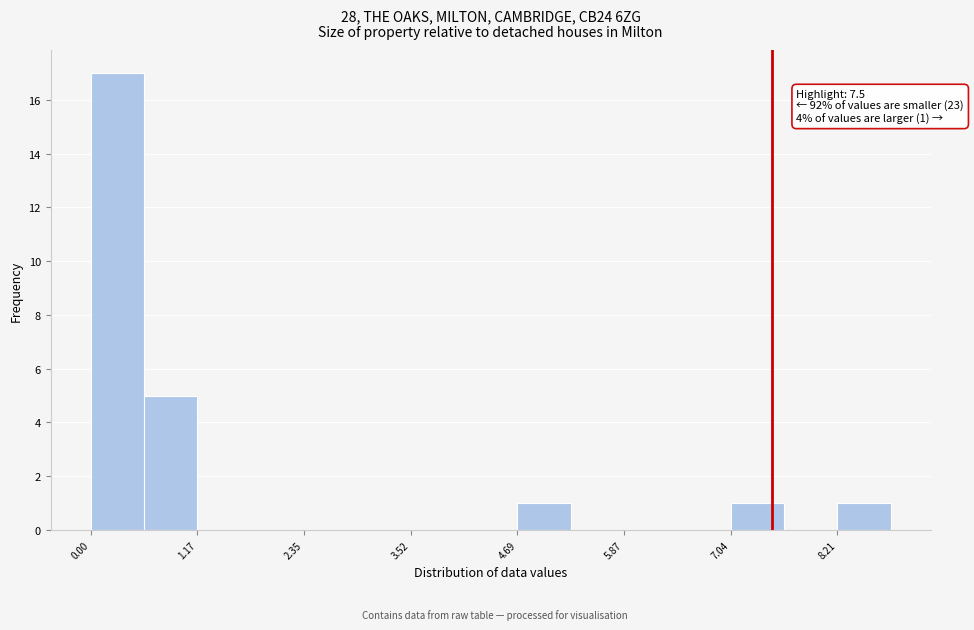

Around what value on the x-axis is the tallest bar? Give the approximate position of its centre, as read against the axis.

0.2